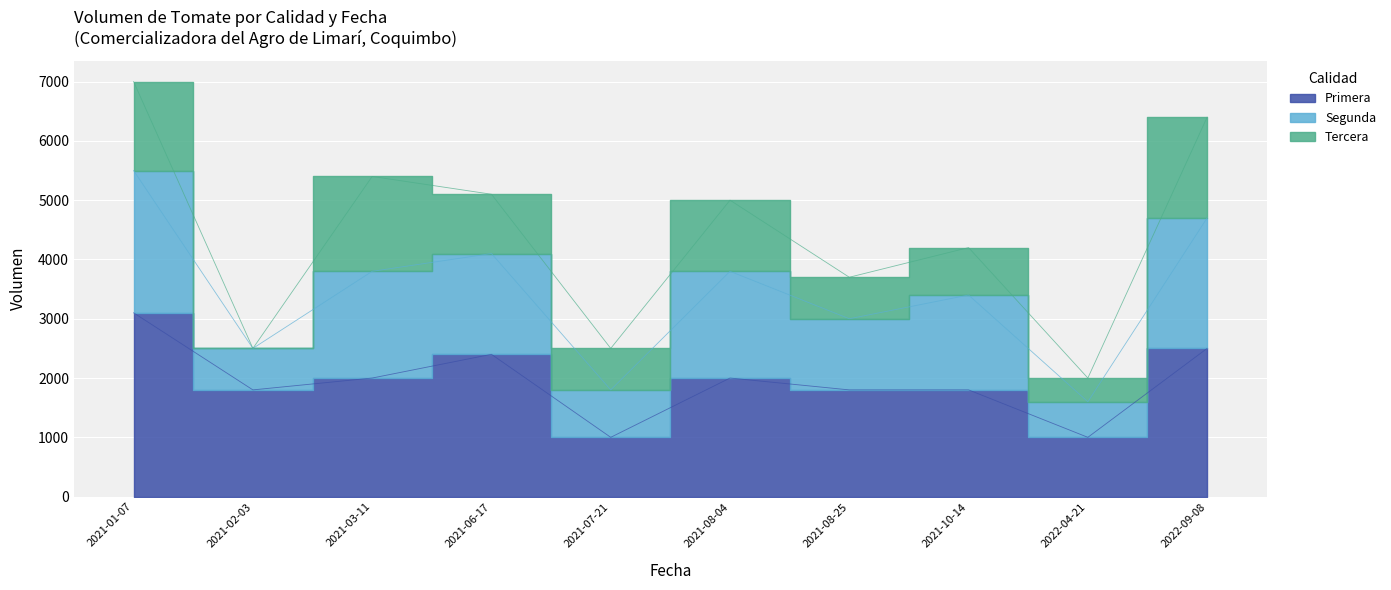

True or false: Primera and Segunda intersect in this chart.

False